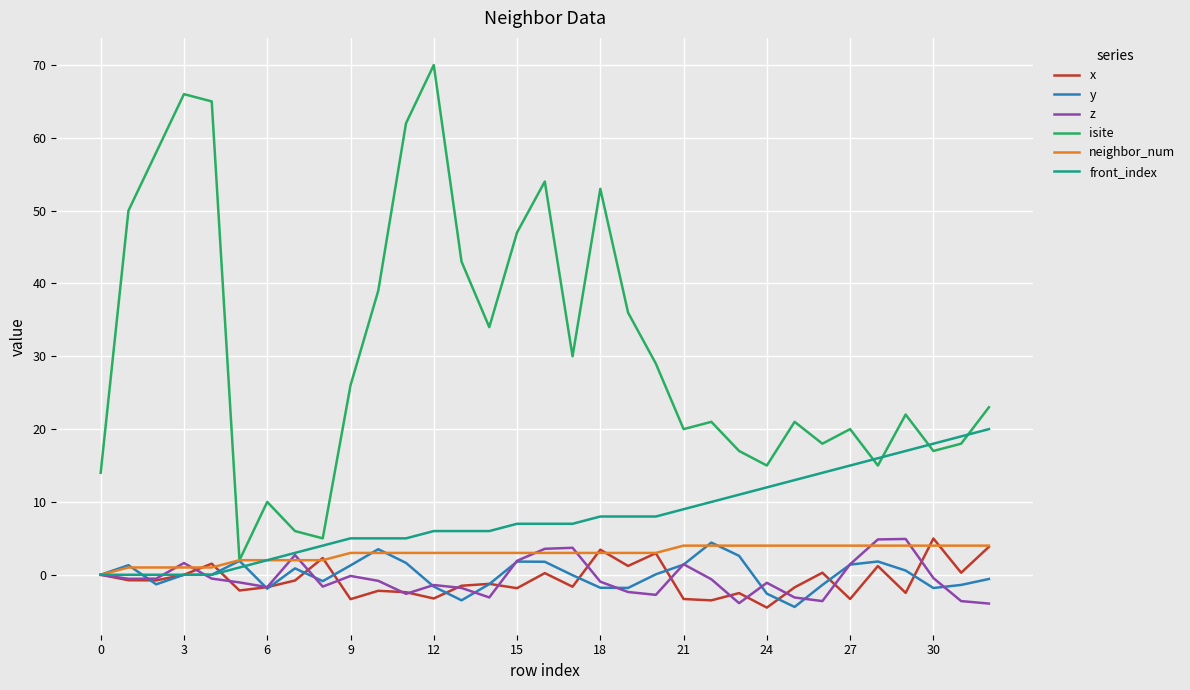

How many interior local valleys does the isite series have?

9